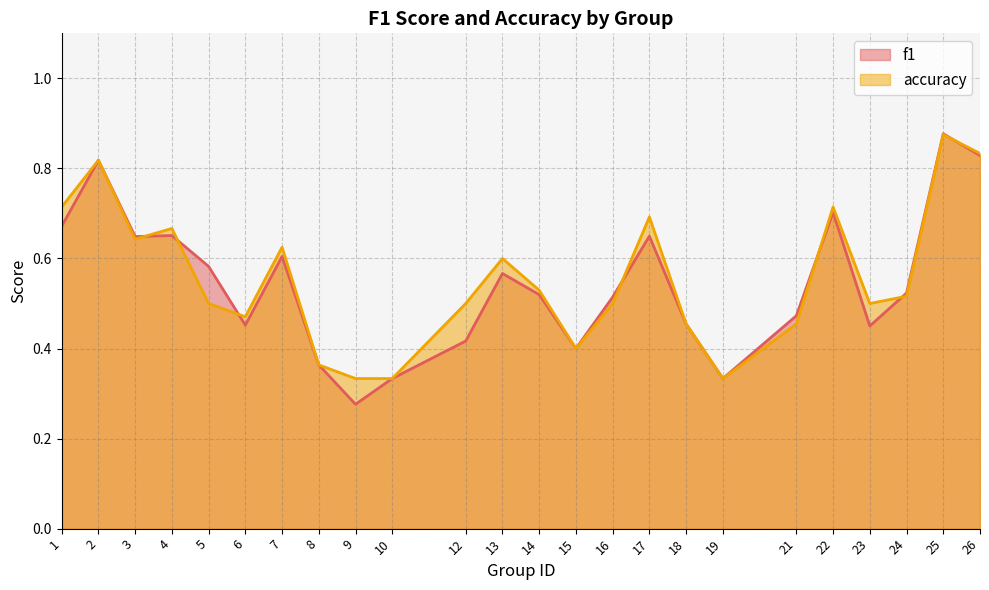

How many lines are shown in the chart?

2